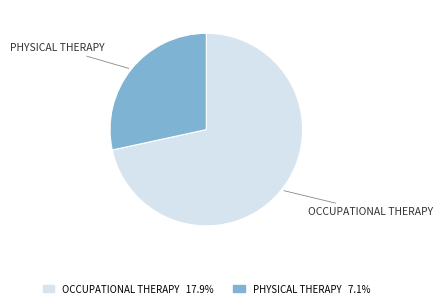

True or false: OCCUPATIONAL THERAPY accounts for 66% of the total.

False